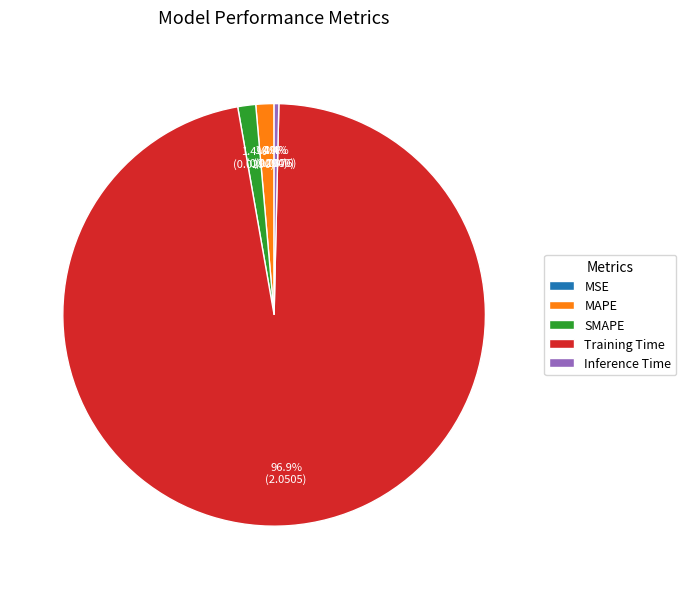

The SMAPE slice represents 13% of the pie. True or false?

False